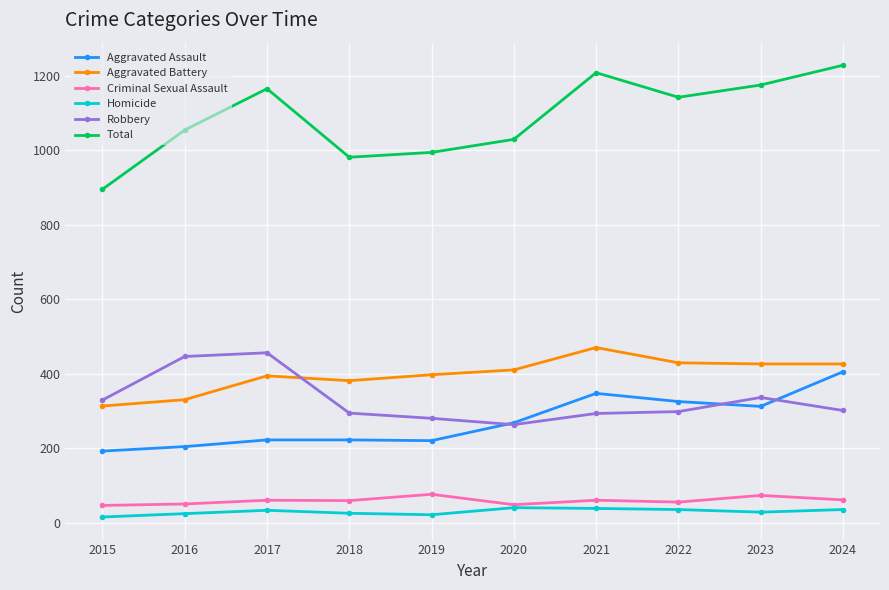

What is the difference between the maximum and second lowest values in the Total series?

247